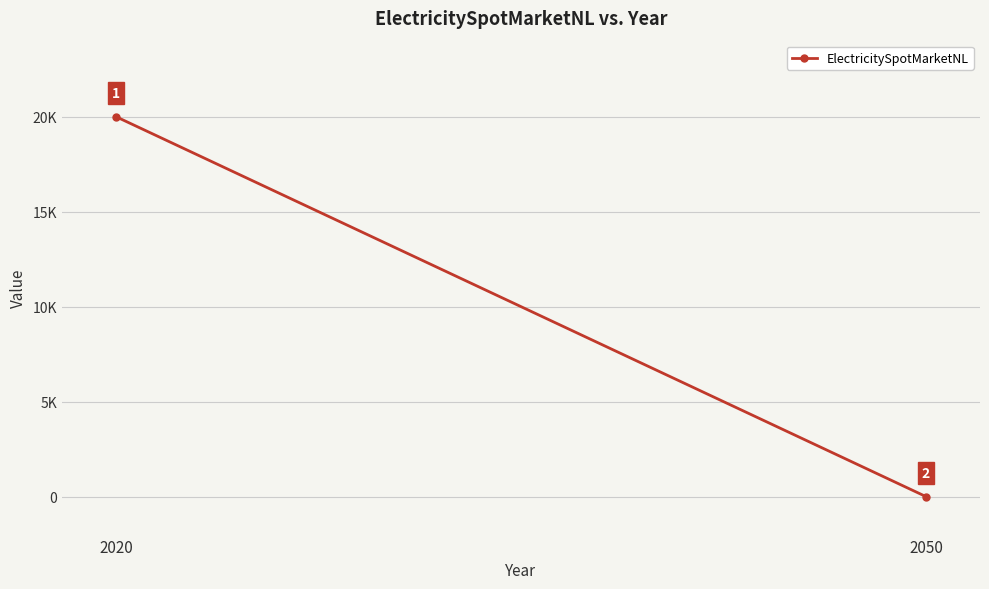

What is the difference between the values at 2020 and 2050?

20000